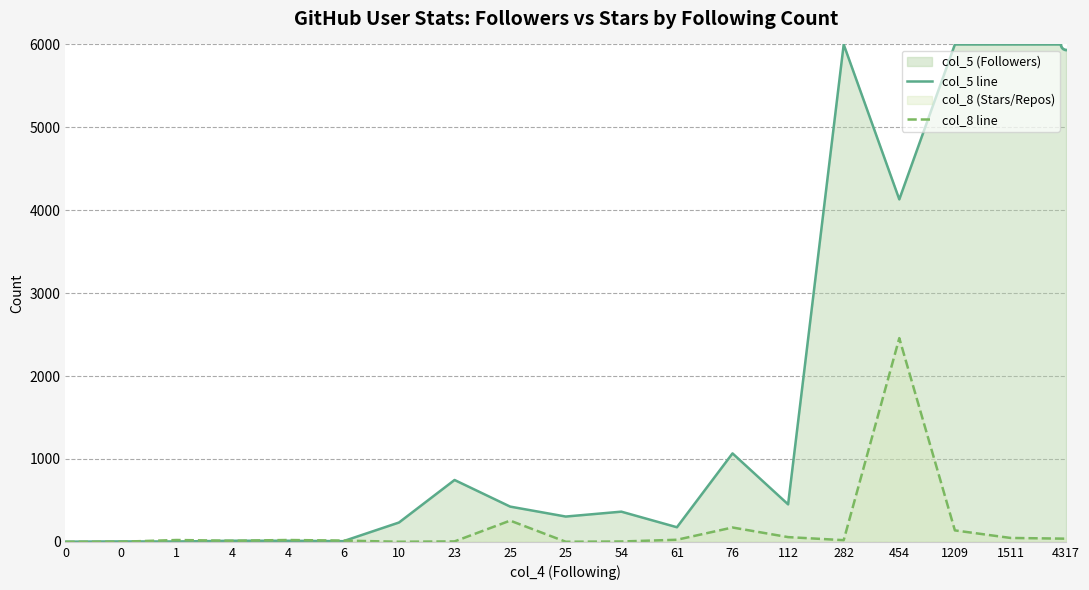

Where do col_5 line and col_8 line first cross each other?

0 and 1